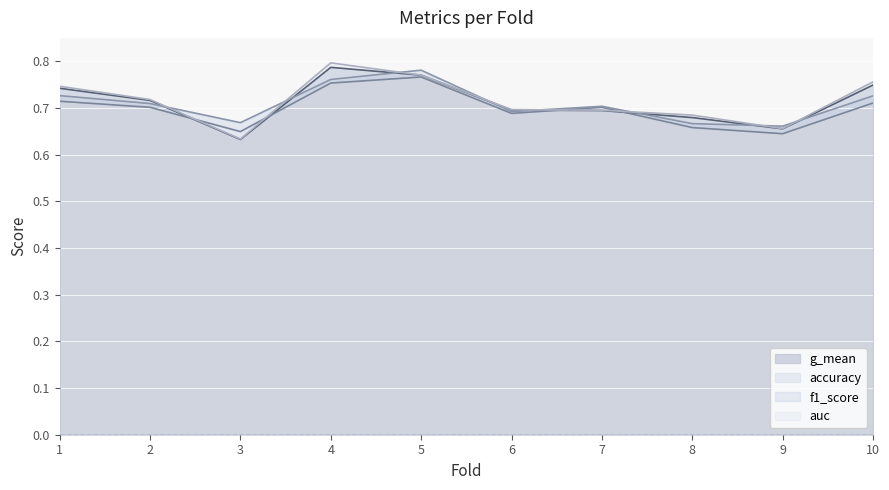

Between 1 and 8, which series saw the biggest shift?

g_mean